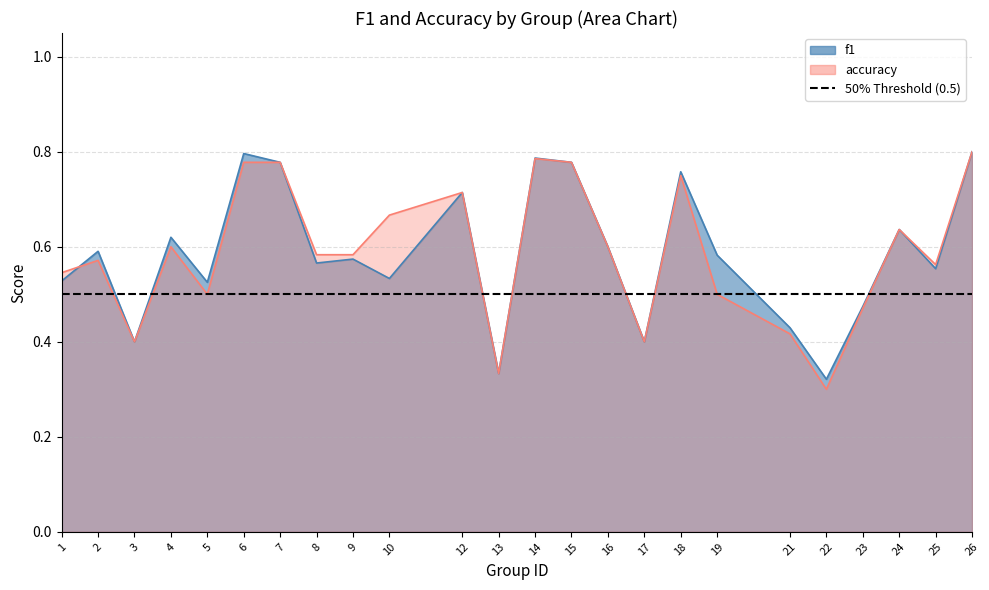

True or false: accuracy and f1 cross at least once.

True